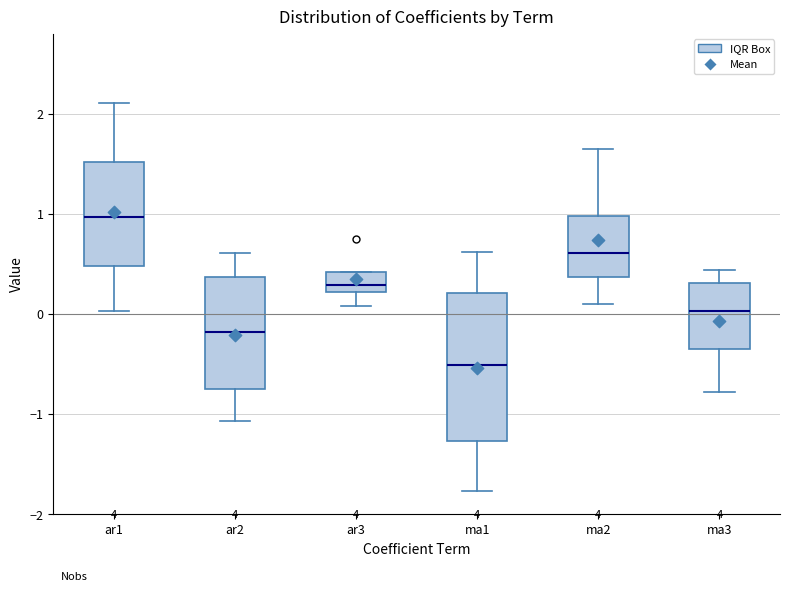

Which box's median line is the lowest?

ma1